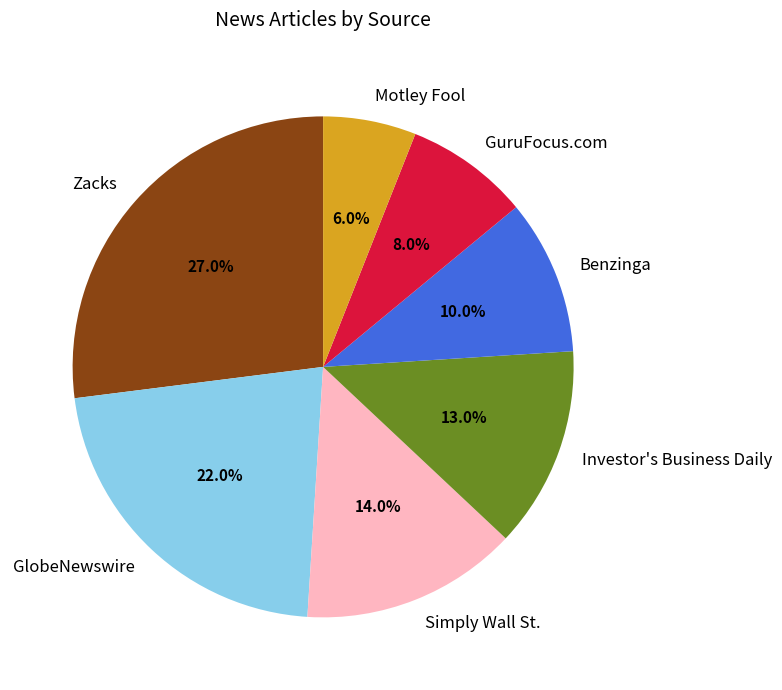

Rank the categories by value from highest to lowest.

Zacks, GlobeNewswire, Simply Wall St., Investor's Business Daily, Benzinga, GuruFocus.com, Motley Fool